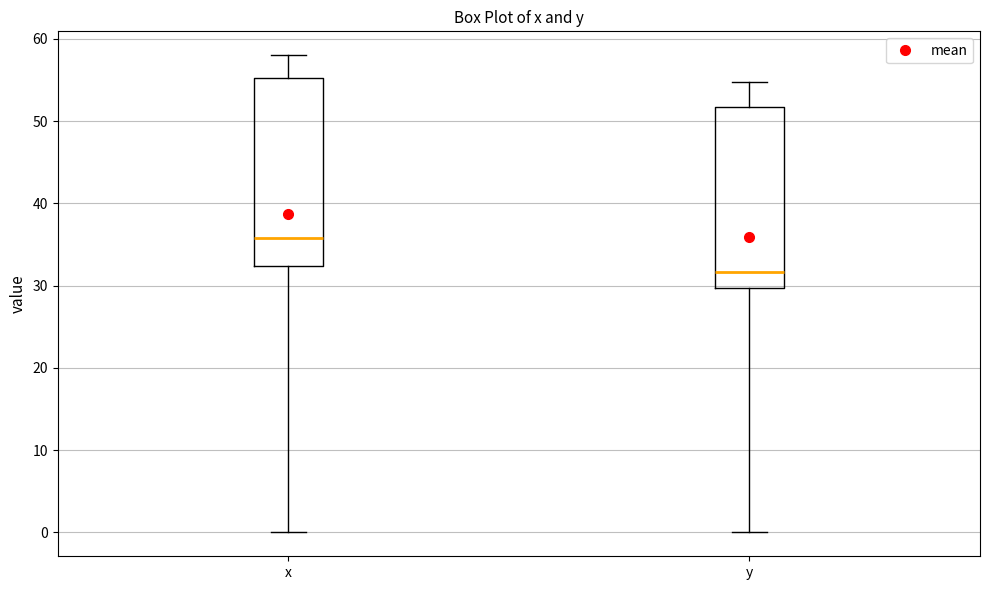

Reading left to right, transcribe this box plot: for each box, give where its median line is, the range the box spans, and where its two whiskers end, as read against the y-axis. The values are not printed on the chart, so give them approximately, as read against the axis.

x: median 36, box 32 to 55, whiskers 0 to 58
y: median 32, box 30 to 52, whiskers 0 to 55